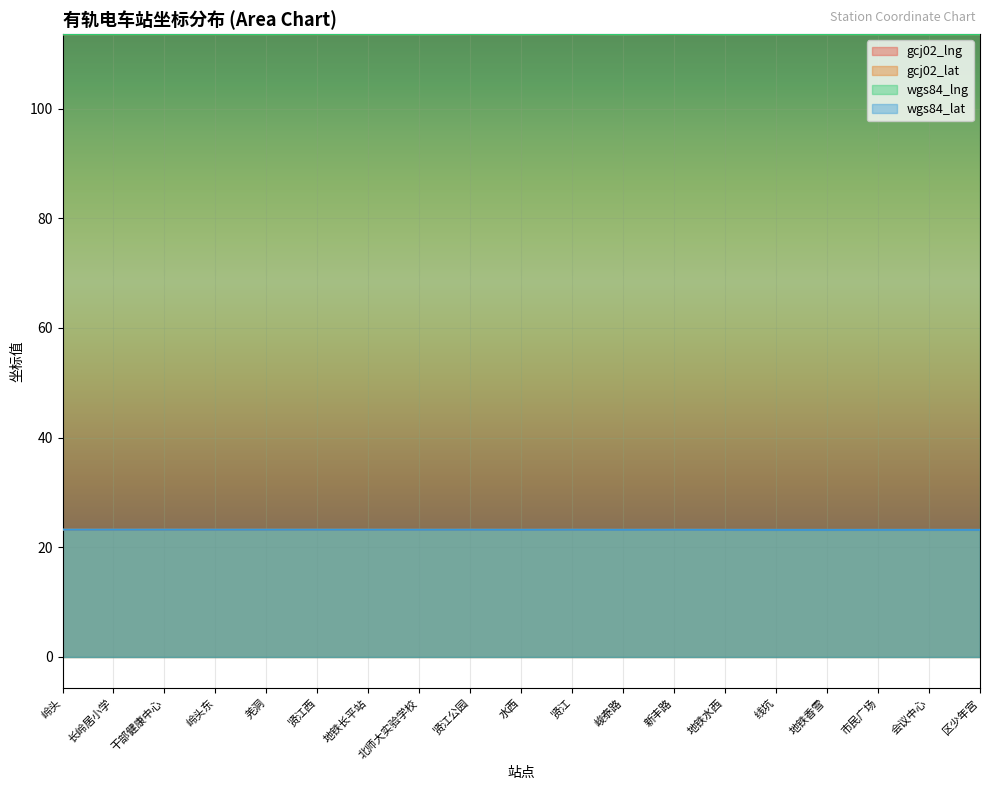

At 贤江, list the series in order from largest to smallest.

gcj02_lng, wgs84_lng, wgs84_lat, gcj02_lat